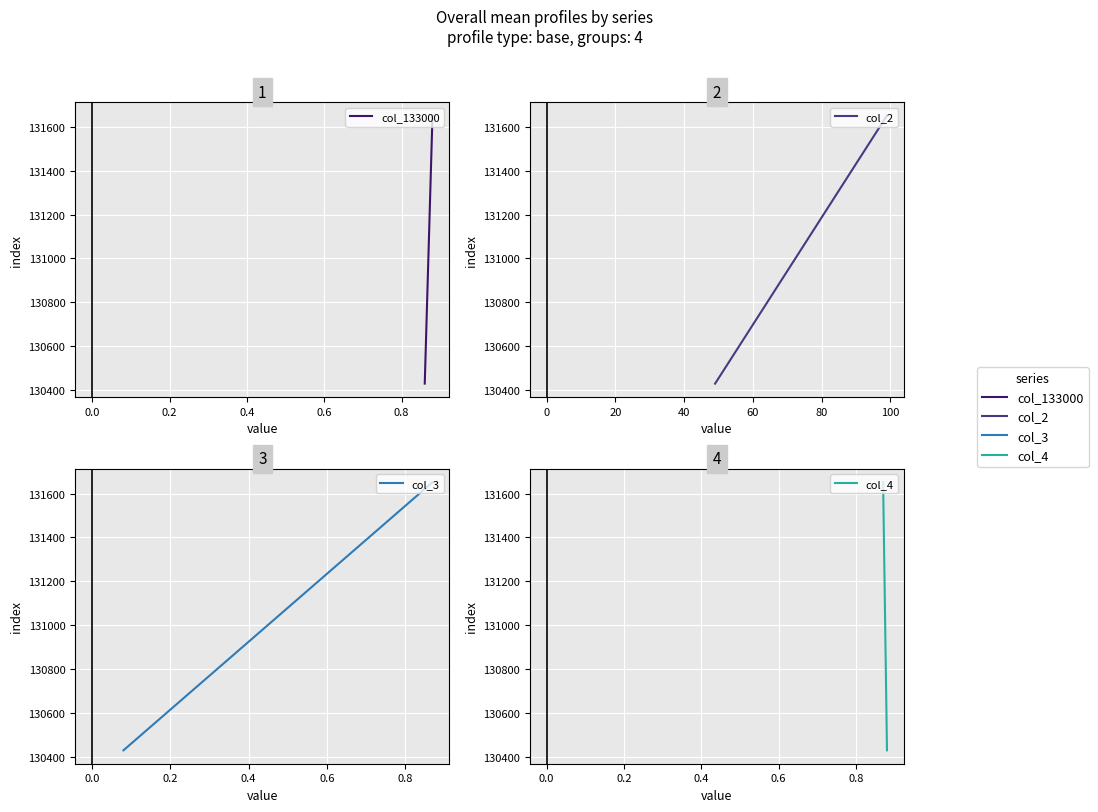

At 0.0, list the series in order from smallest to largest.

col_133000, col_2, col_3, col_4